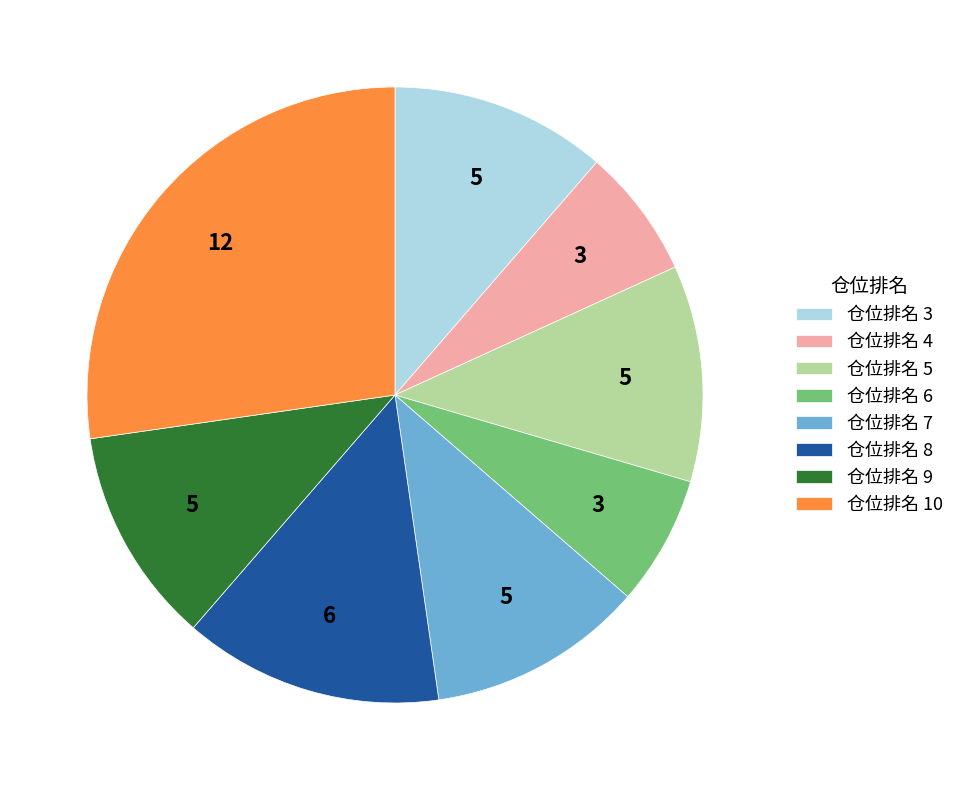

Does any single category account for the majority?

No